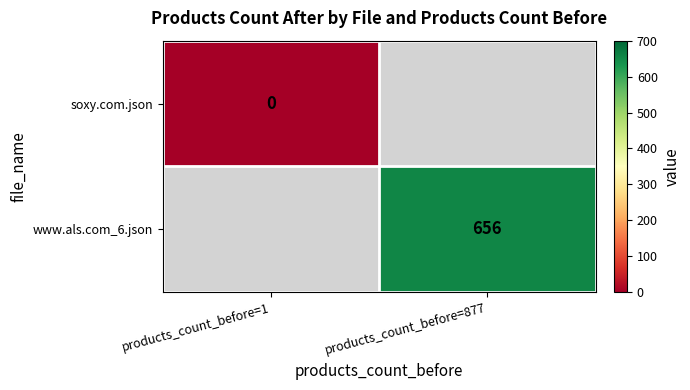

The www.als.com_6.json series shows 1037.8 at products_count_before=877. True or false?

False